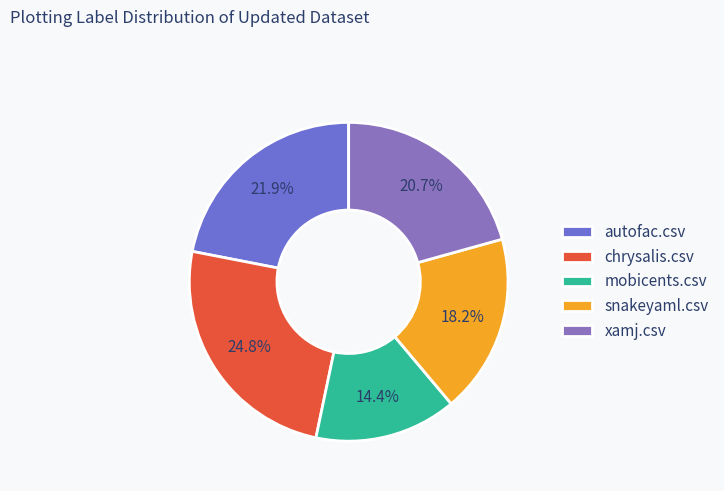

To the nearest percent, what is the combined percentage of mobicents.csv and snakeyaml.csv?

33%